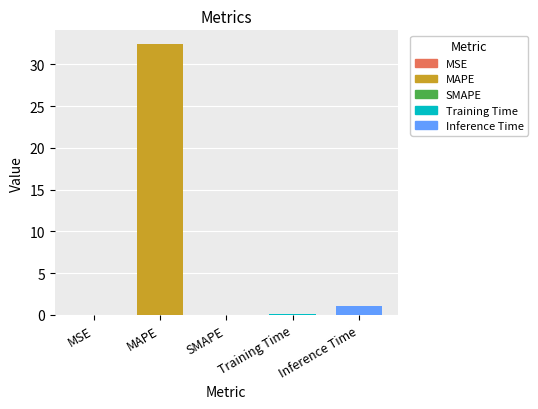

The chart shows a value of -10.1 at SMAPE. True or false?

False